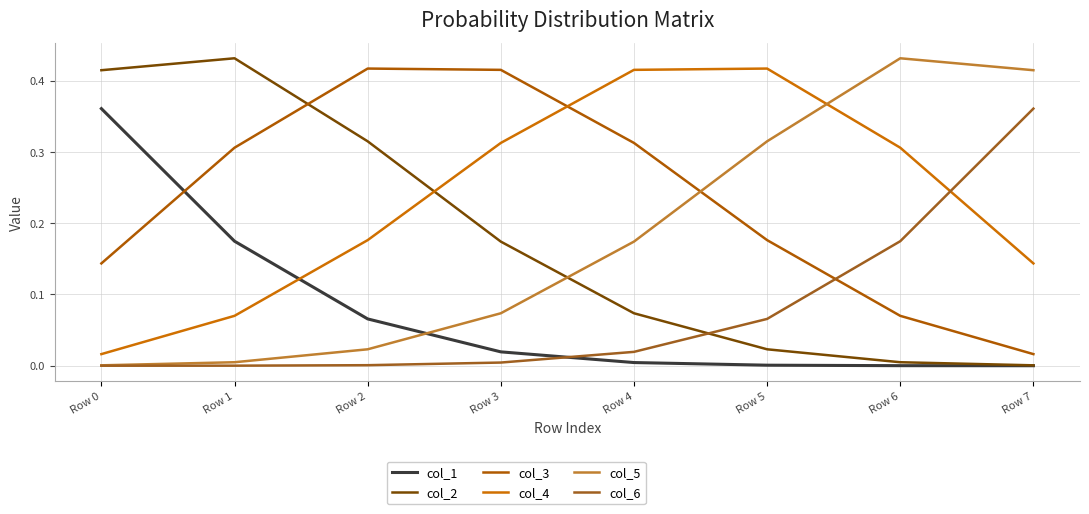

What is the difference between the highest and lowest values at Row 0?

0.4